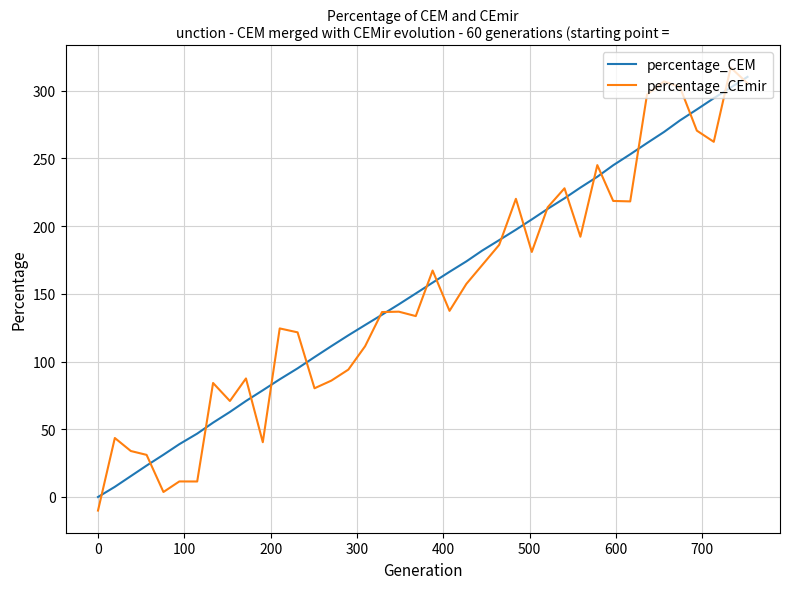

What is the minimum value shown in the chart?

-10.0